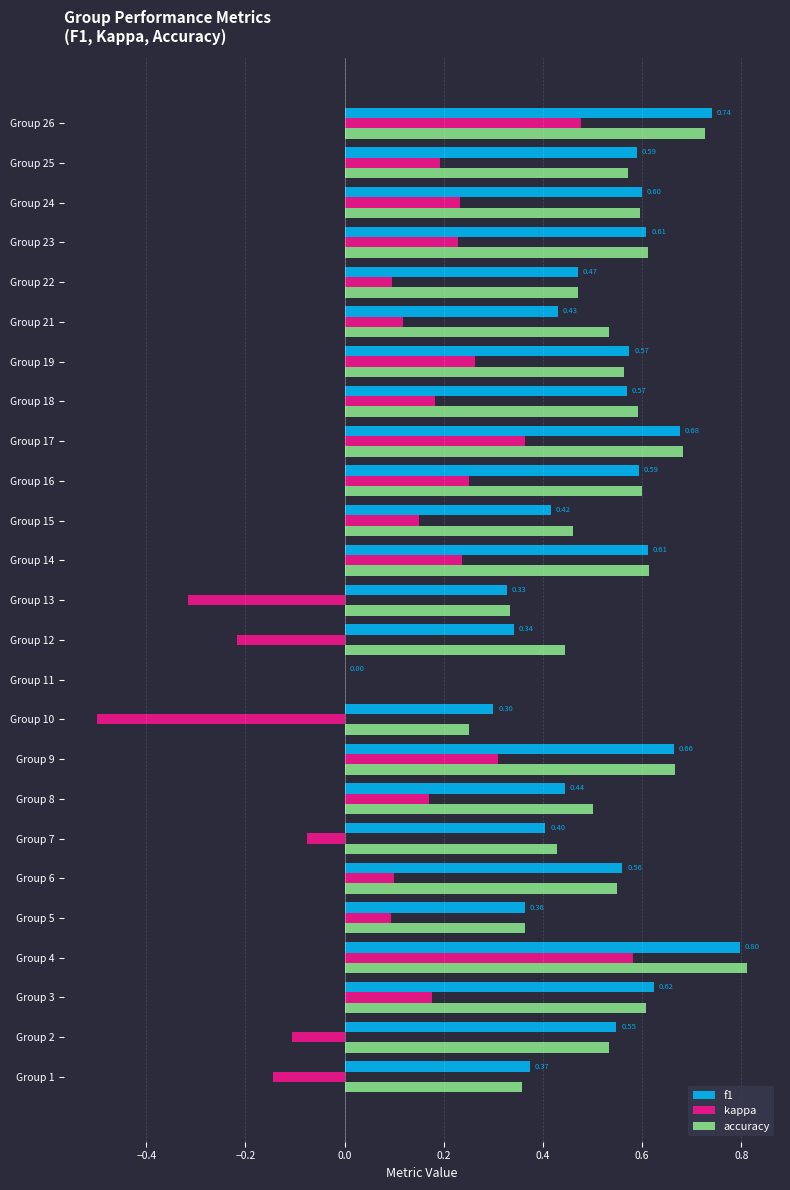

What is the total value across all series at Group 25?

1.4